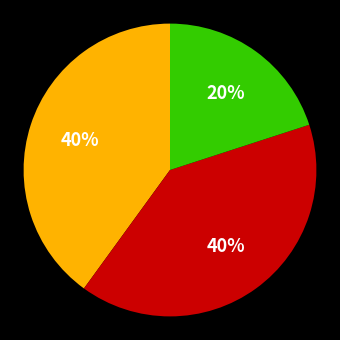

Is there a majority slice in this chart?

No